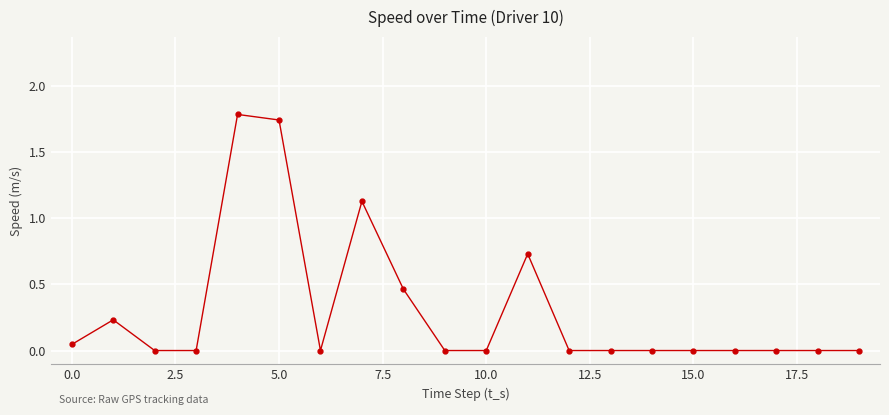

True or false: the data has more than 2 interior local peaks.

True